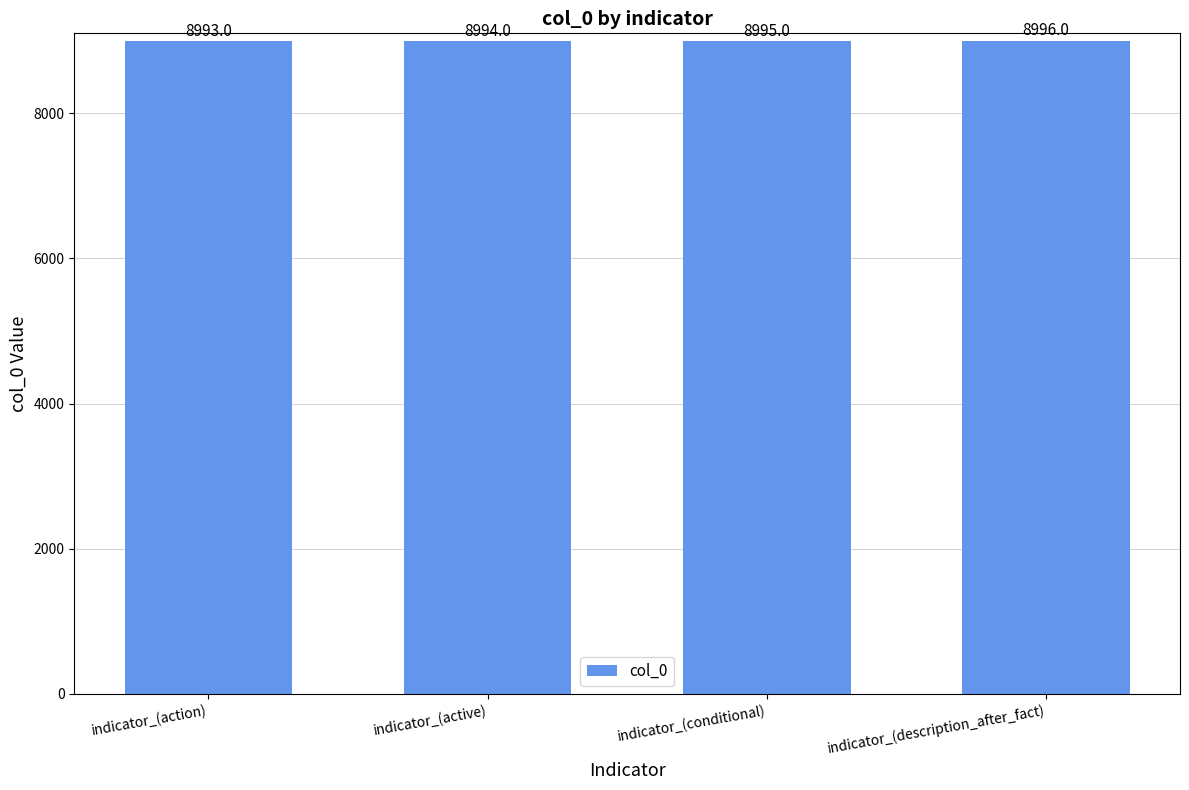

How many series are shown in this chart?

1